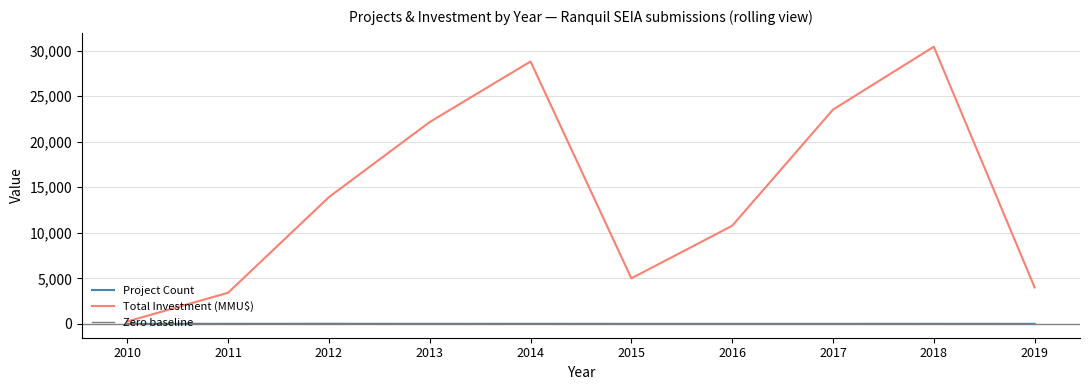

Reading right to left, what are all the values shown in this chart?

Project Count: 2019=3	2018=8	2017=3	2016=4	2015=3	2014=10	2013=5	2012=12	2011=8	2010=2
Total Investment (MMU$): 2019=4000	2018=30422	2017=23519	2016=10769	2015=5000	2014=28800	2013=22156	2012=13912	2011=3416	2010=264